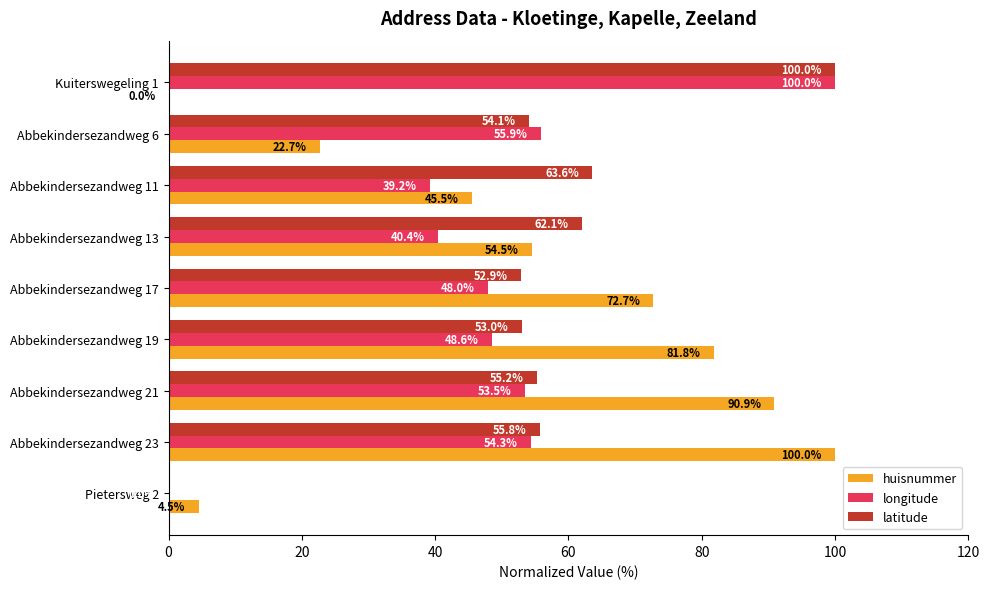

The latitude series shows -53.0 at Pietersweg 2. True or false?

False